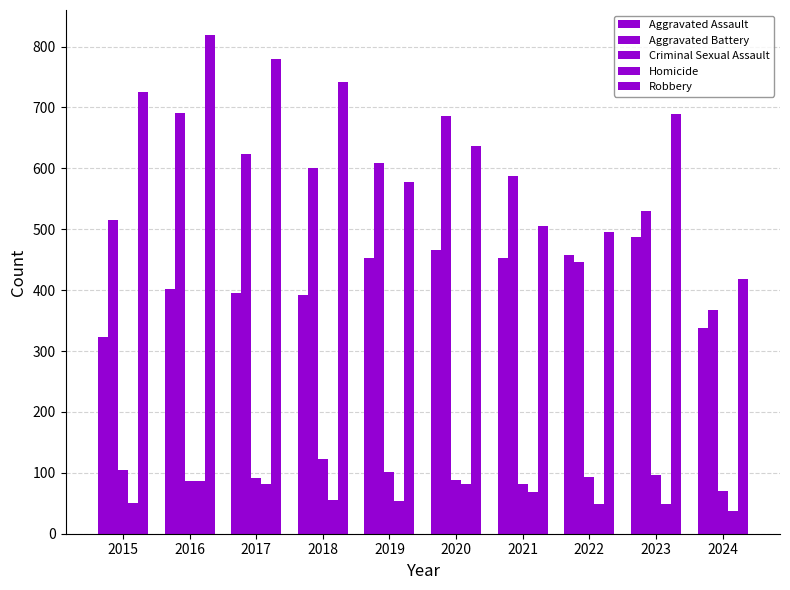

What is the minimum value shown in the chart?

37